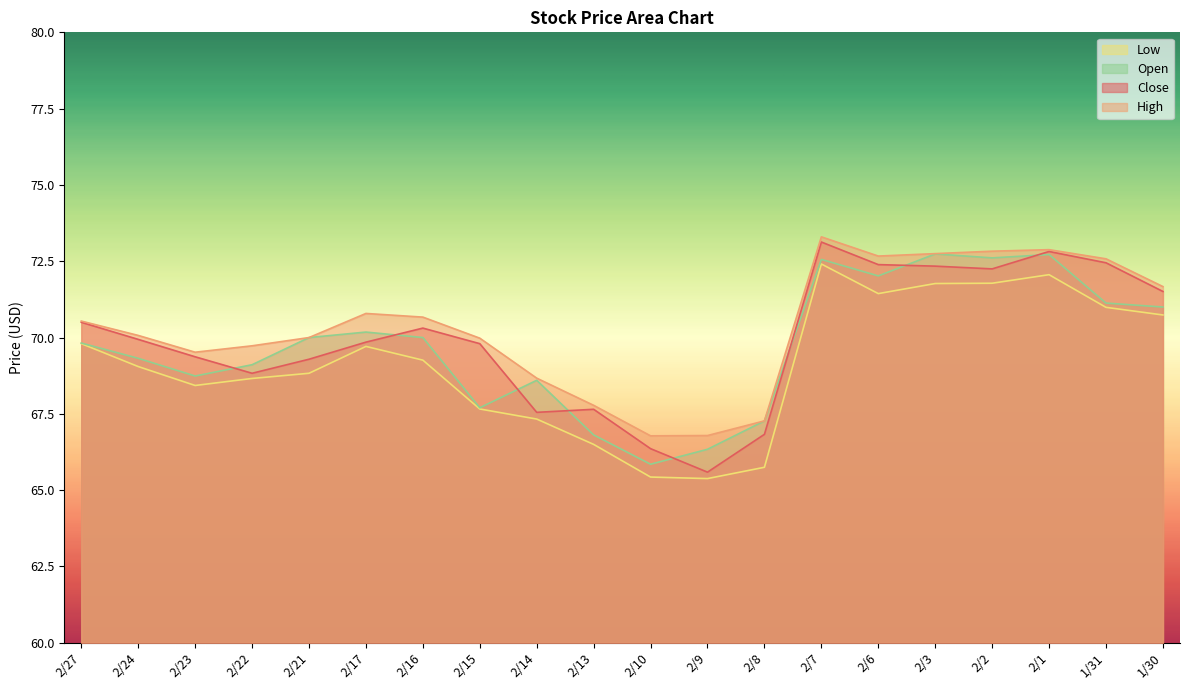

Reading right to left, transcribe all the data shown in this chart.

Close: 1/30=71.5	1/31=72.5	2/1=72.8	2/2=72.2	2/3=72.3	2/6=72.4	2/7=73.1	2/8=66.8	2/9=65.6	2/10=66.4	2/13=67.7	2/14=67.5	2/15=69.8	2/16=70.3	2/17=69.8	2/21=69.3	2/22=68.8	2/23=69.4	2/24=69.9	2/27=70.5
High: 1/30=71.7	1/31=72.6	2/1=72.9	2/2=72.8	2/3=72.8	2/6=72.7	2/7=73.3	2/8=67.3	2/9=66.8	2/10=66.8	2/13=67.8	2/14=68.7	2/15=70.0	2/16=70.7	2/17=70.8	2/21=70.0	2/22=69.7	2/23=69.5	2/24=70.1	2/27=70.5
Low: 1/30=70.7	1/31=71.0	2/1=72.1	2/2=71.8	2/3=71.8	2/6=71.4	2/7=72.4	2/8=65.8	2/9=65.4	2/10=65.4	2/13=66.5	2/14=67.3	2/15=67.7	2/16=69.3	2/17=69.7	2/21=68.8	2/22=68.7	2/23=68.4	2/24=69.0	2/27=69.8
Open: 1/30=71.0	1/31=71.1	2/1=72.7	2/2=72.6	2/3=72.7	2/6=72.0	2/7=72.6	2/8=67.3	2/9=66.3	2/10=65.8	2/13=66.8	2/14=68.6	2/15=67.7	2/16=70.0	2/17=70.2	2/21=70.0	2/22=69.1	2/23=68.7	2/24=69.3	2/27=69.8